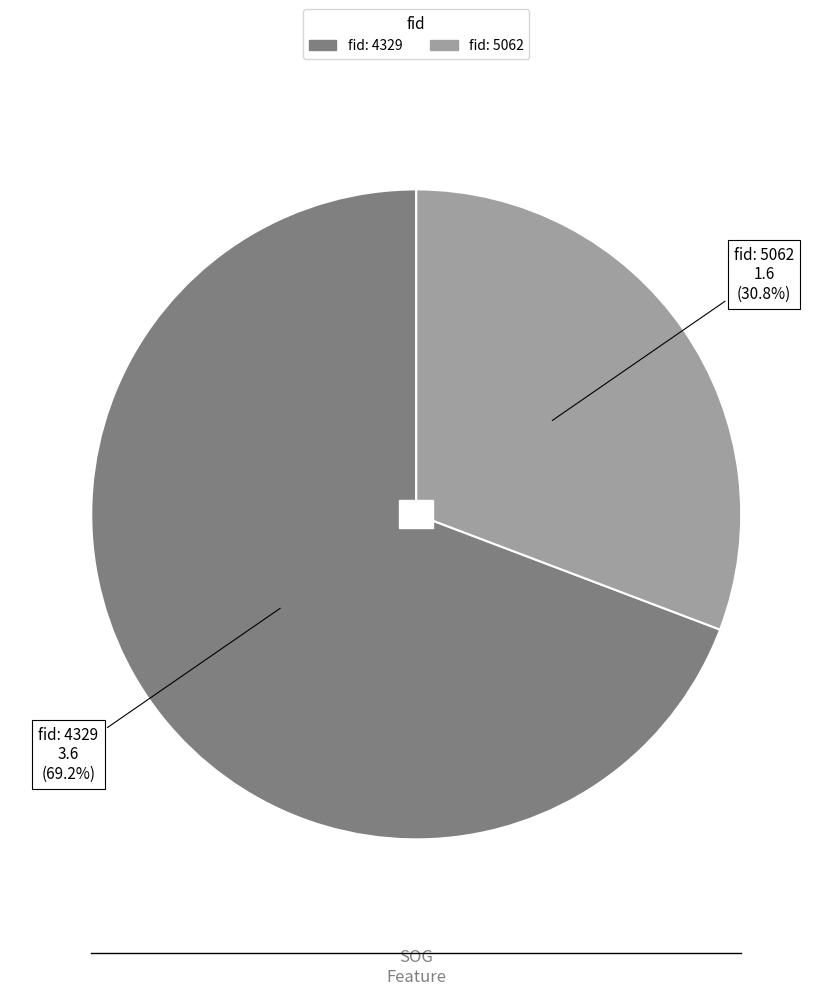

Is there a majority slice in this chart?

Yes